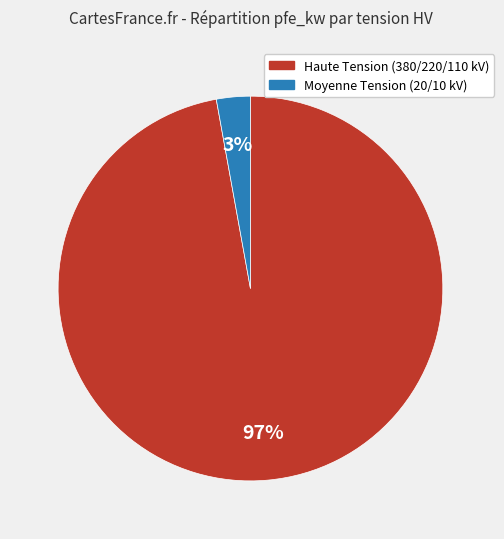

Is there any slice that represents more than half of the pie?

Yes